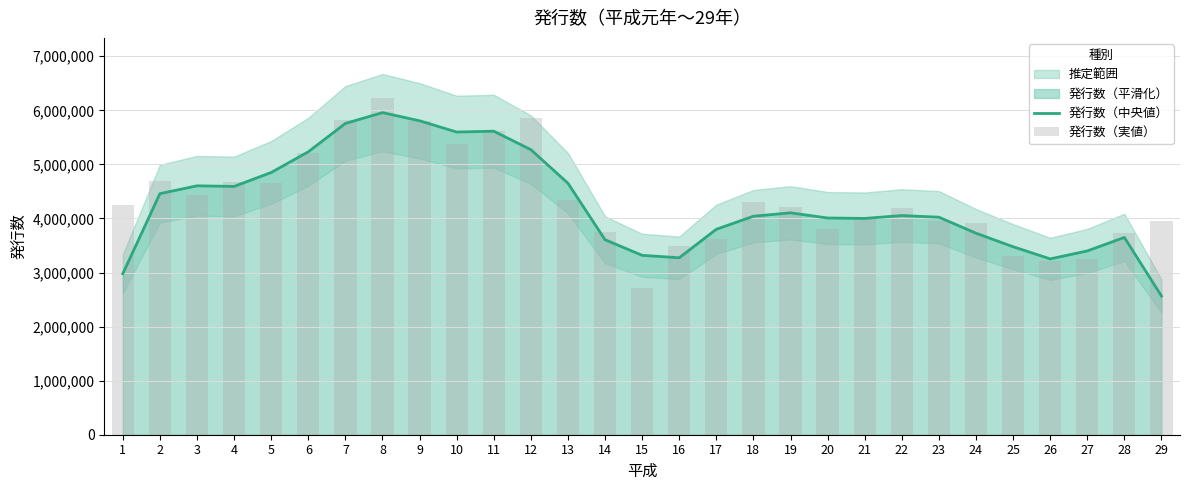

At 11, list the series in order from largest to smallest.

発行数（中央値）, 発行数（実値）